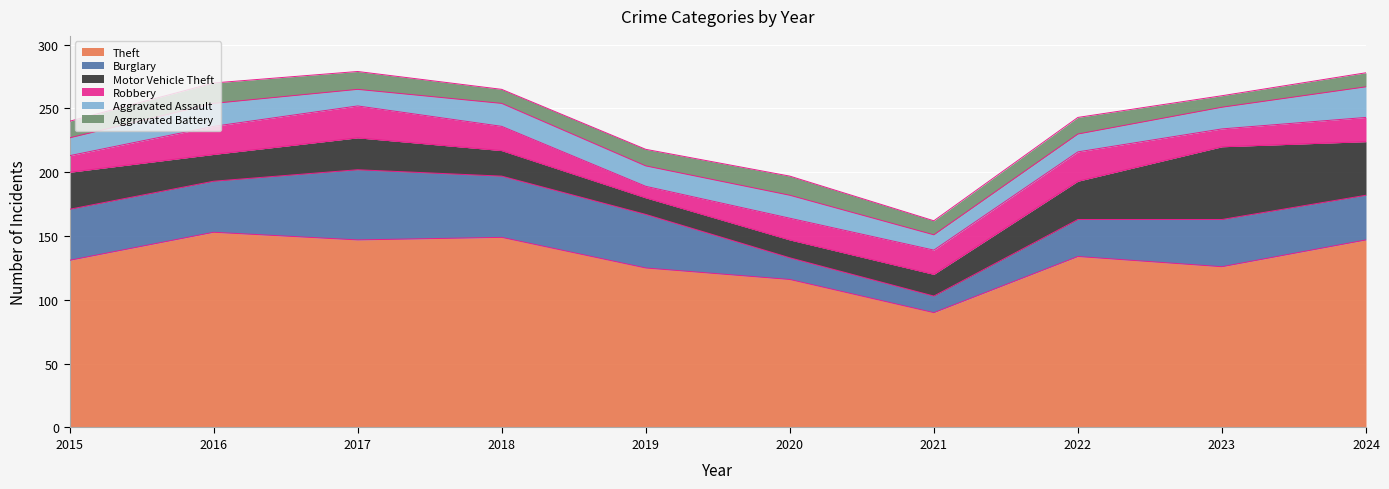

Which series has the largest range (max minus min)?

Theft